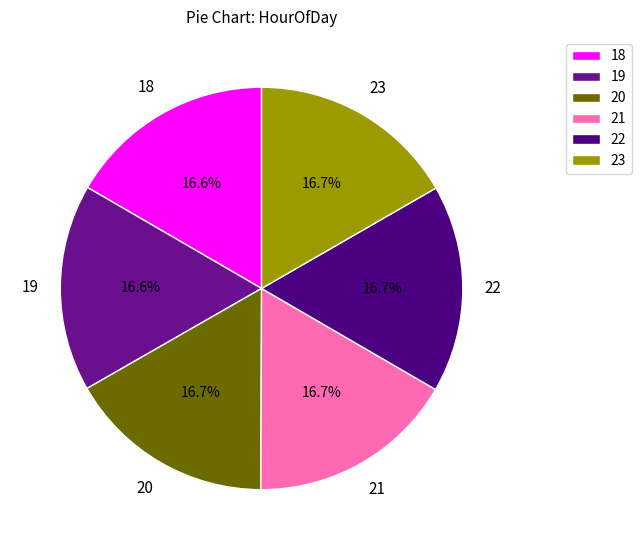

Is there a majority slice in this chart?

No